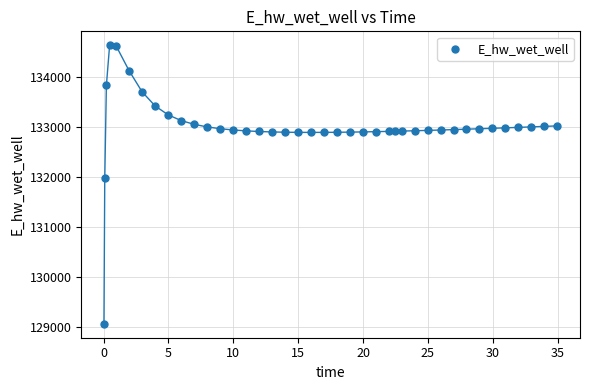

What Y value in the scatter plot is closest to 131849?

131970.0